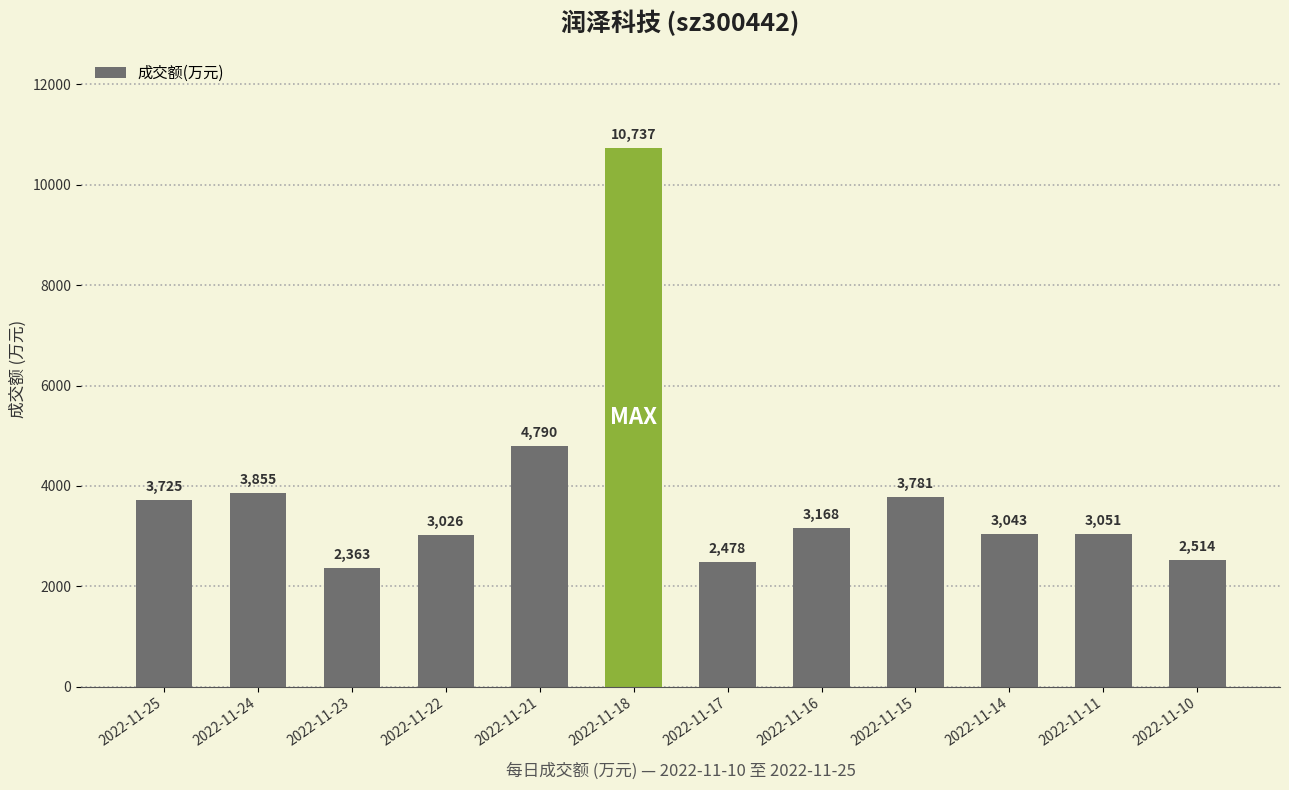

What is the ratio of the value at 2022-11-21 to the value at 2022-11-22?

1.6